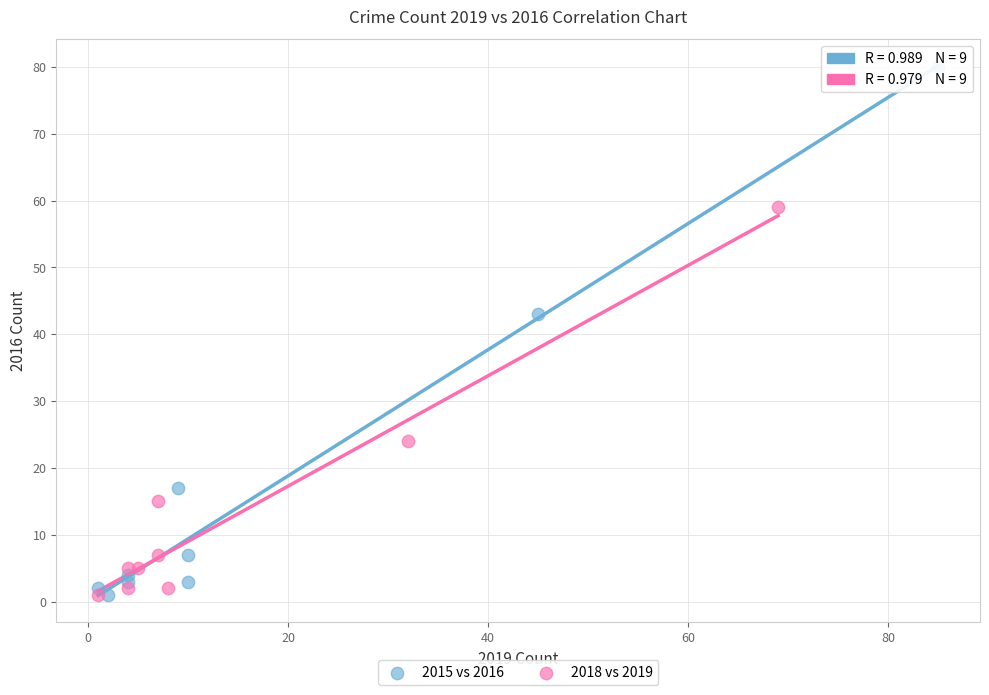

Which series has the widest spread of Y values?

2015 vs 2016